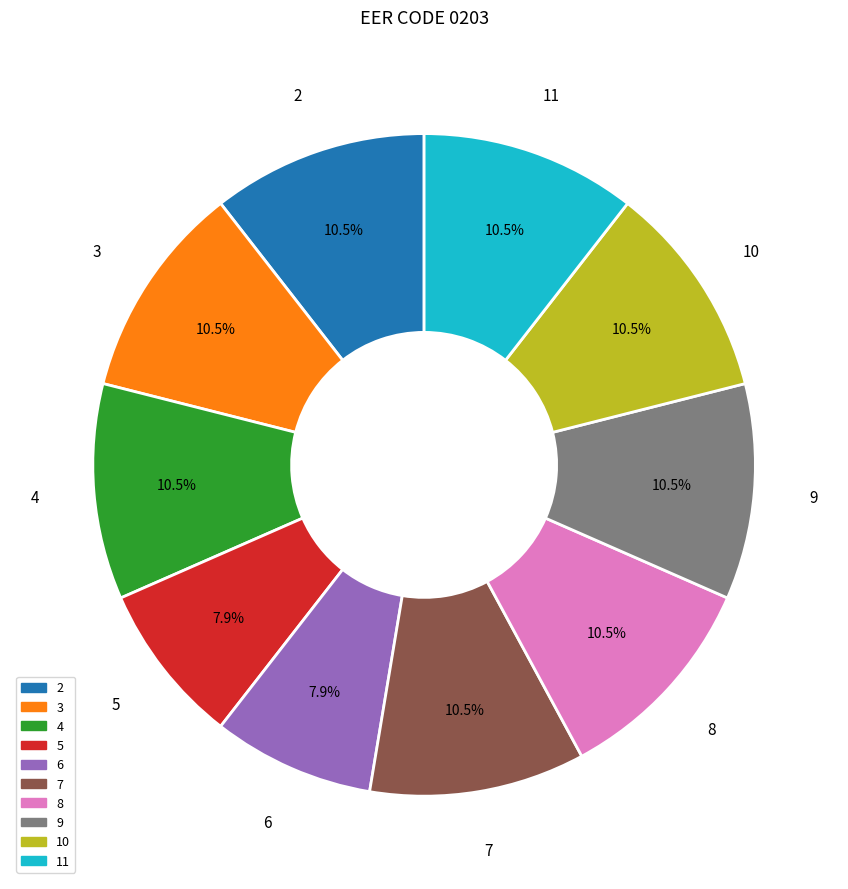

Is it true that 10 is 16% of the pie?

False